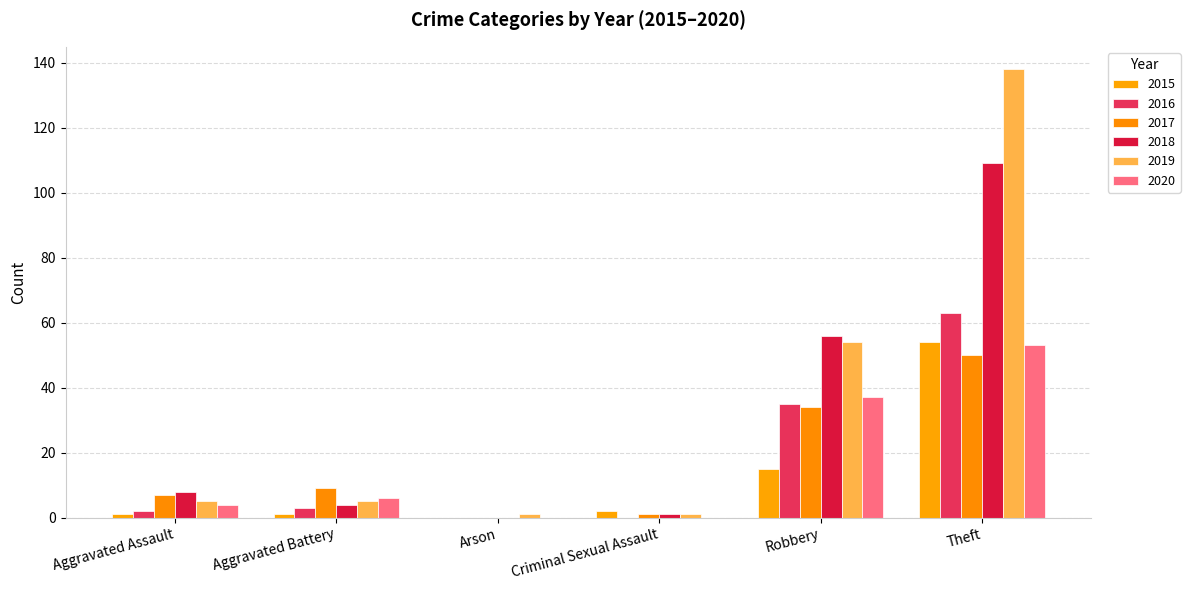

What is the difference between the second highest and second lowest values in the 2016 series?

35